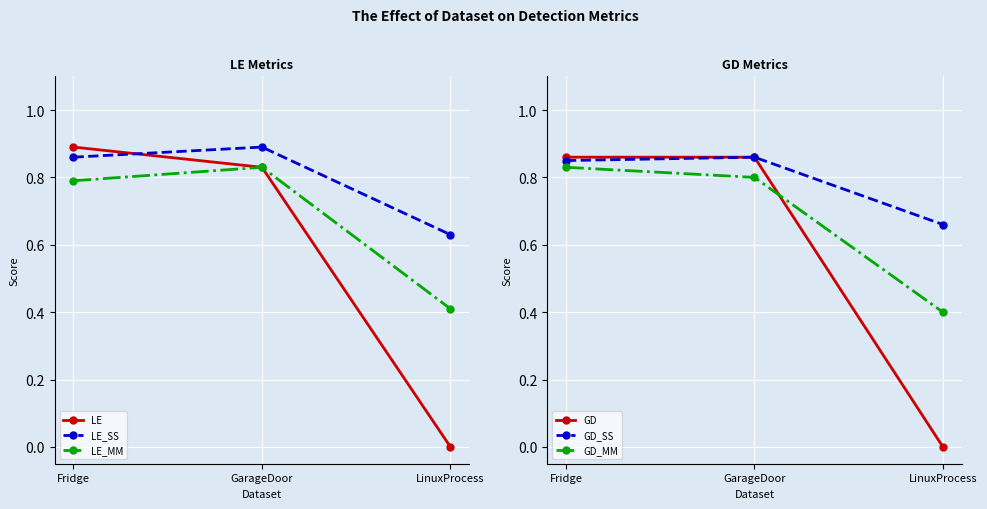

How many lines are shown in the chart?

6